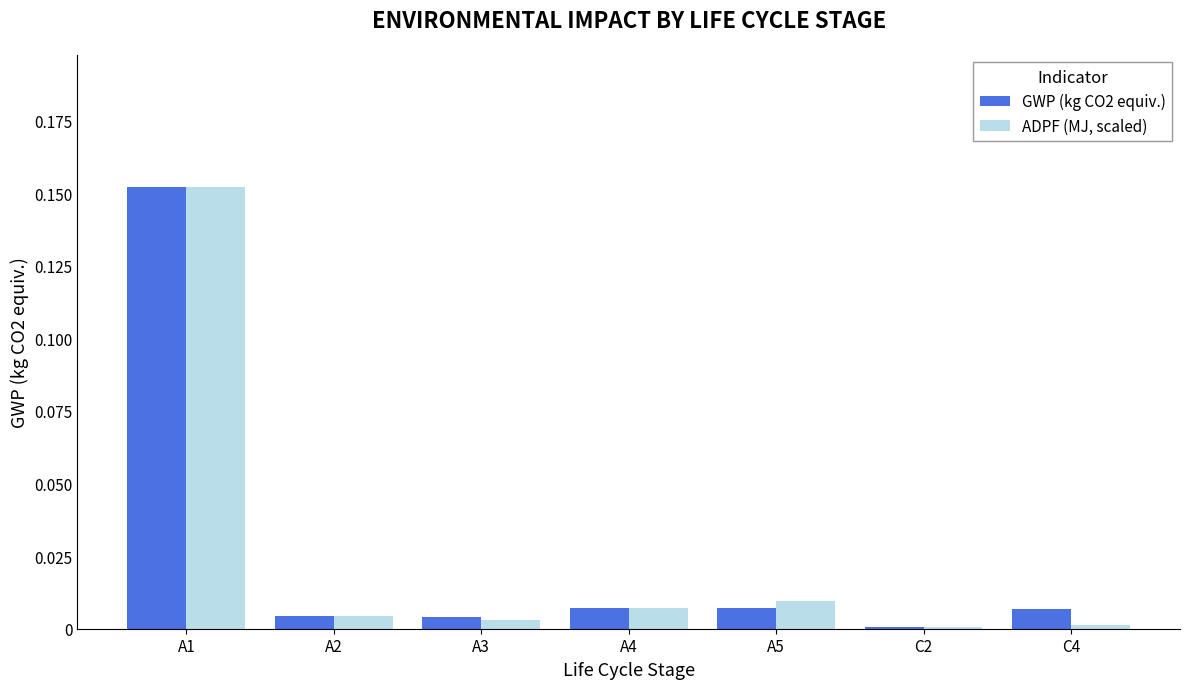

Which series changed the most between A1 and A2?

ADPF (MJ, scaled)